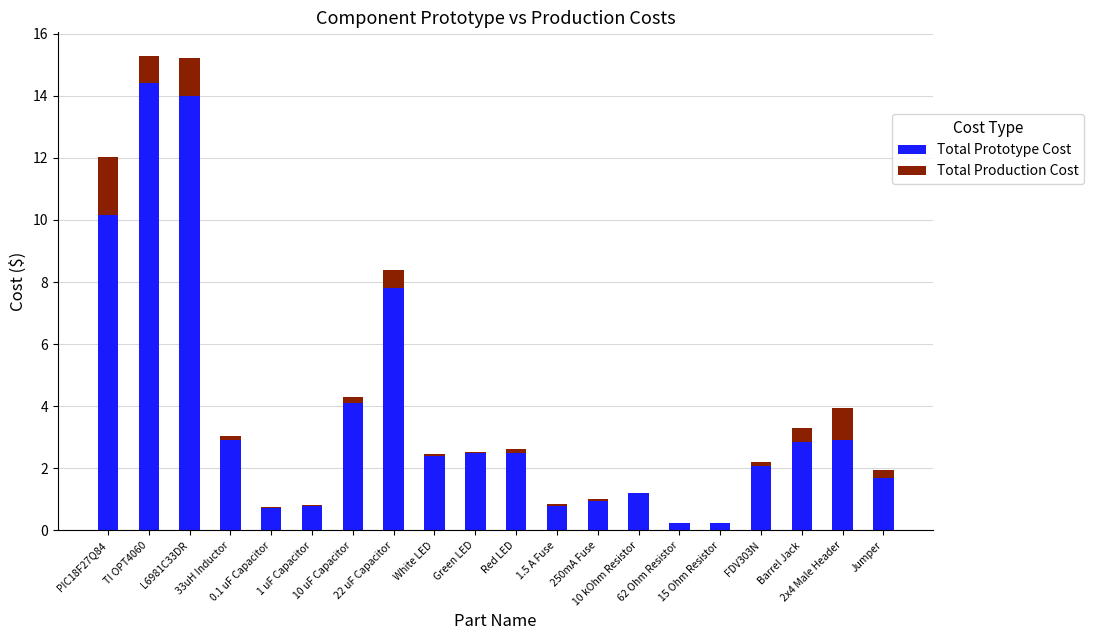

Does the chart contain stacked bars?

Yes